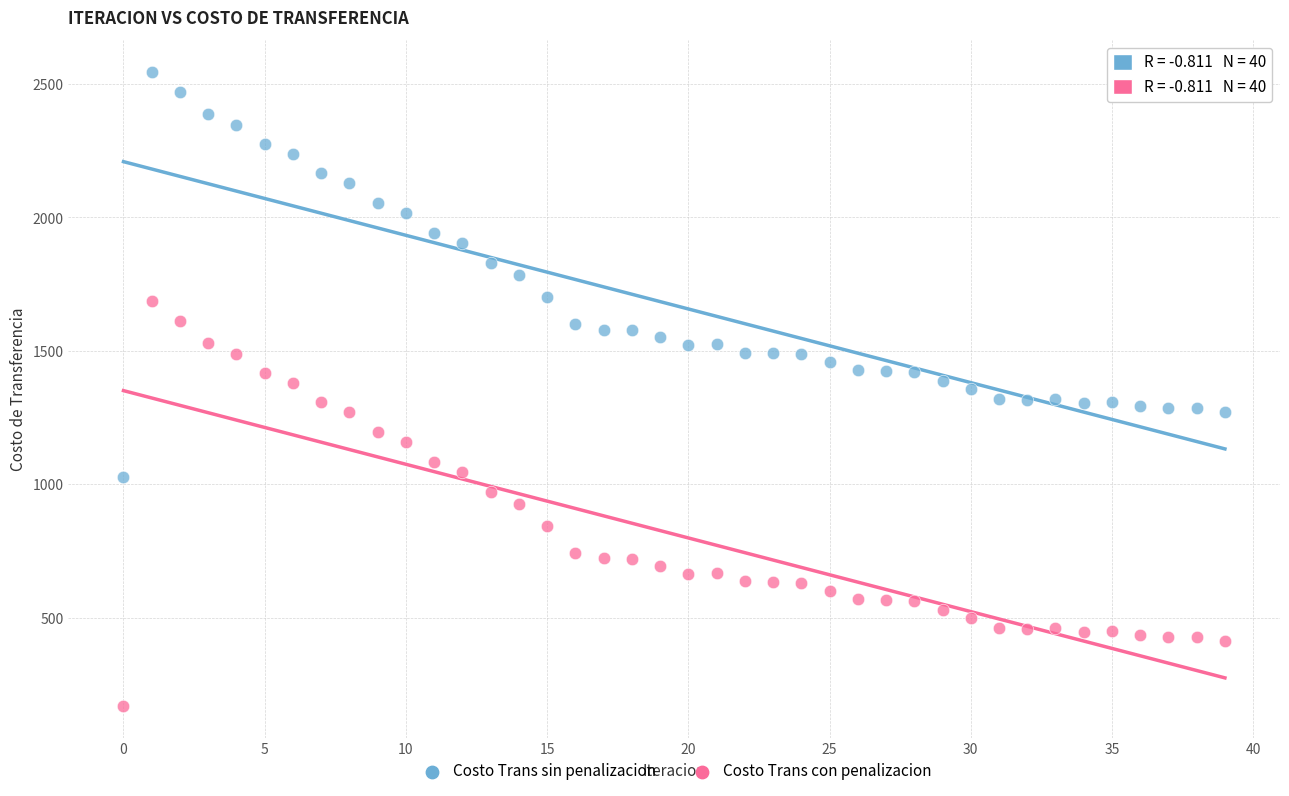

What are all the series names shown in the legend?

Costo Trans sin penalizacion, Costo Trans con penalizacion